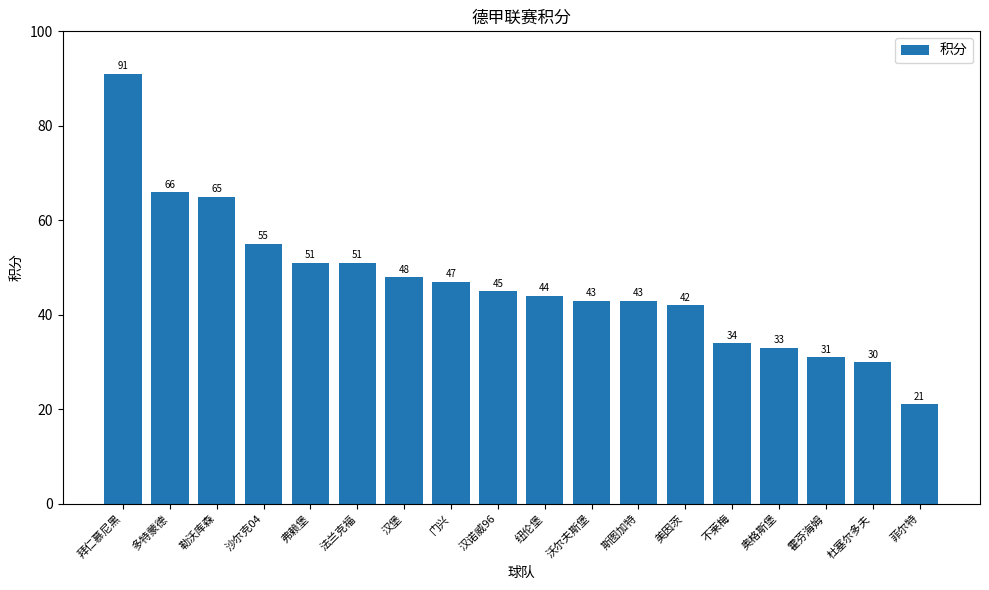

What is the average value?

47